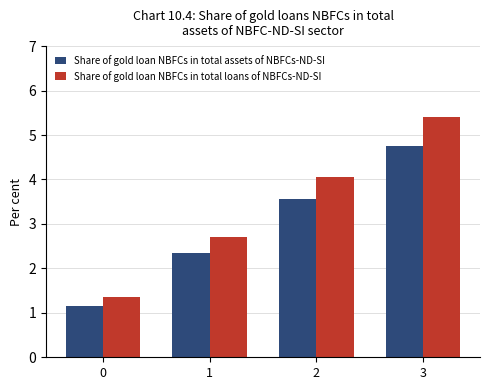

What is the lowest value of the Share of gold loan NBFCs in total loans of NBFCs-ND-SI series?

1.4